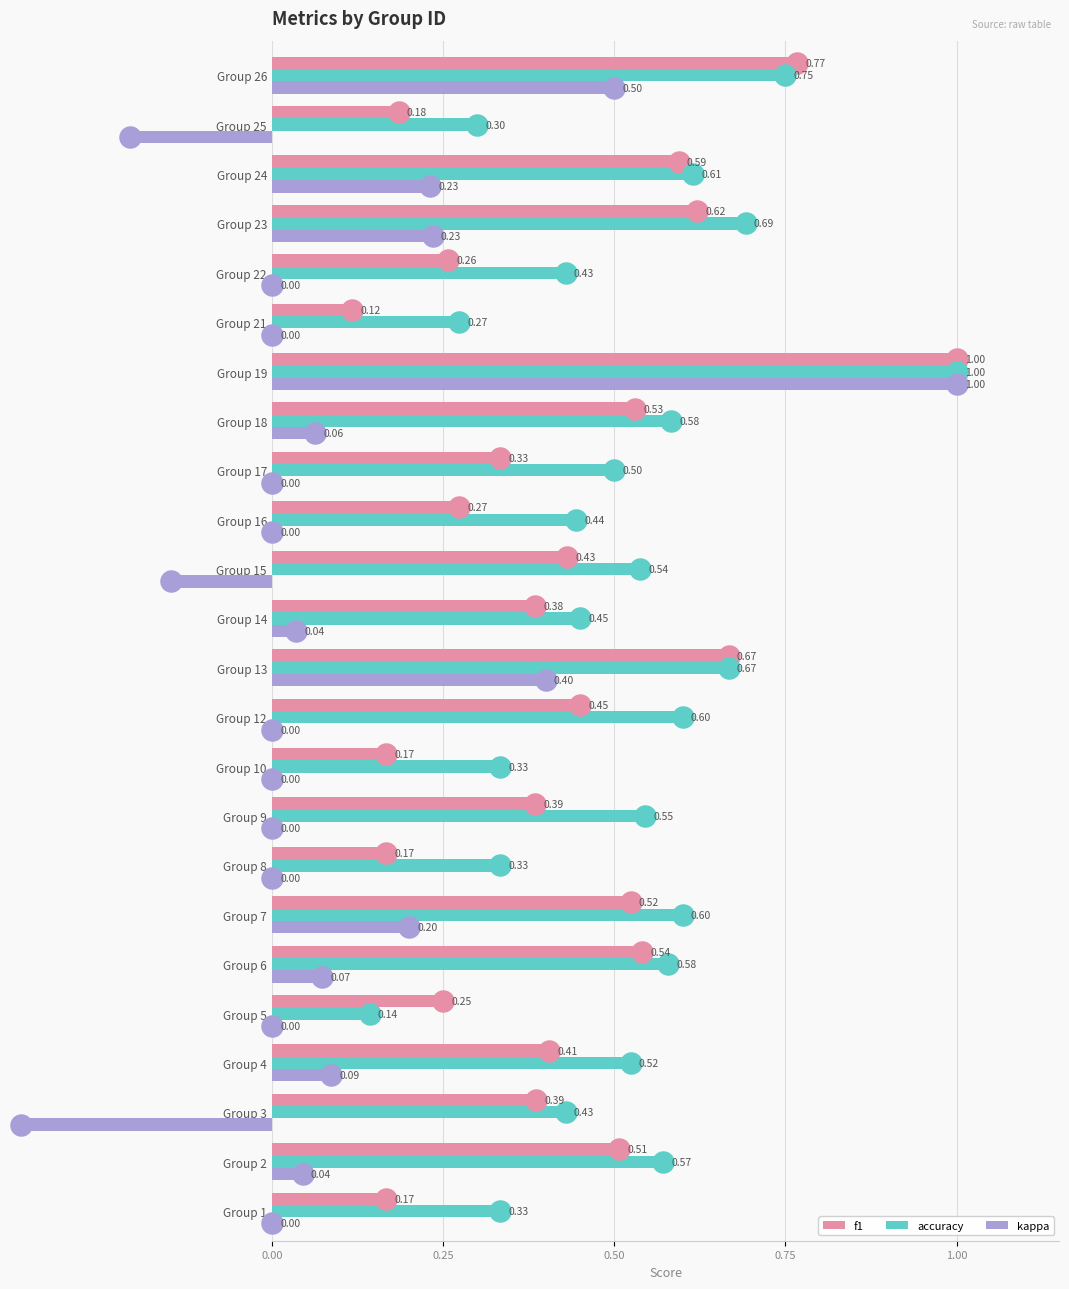

Which series has the largest range (max minus min)?

kappa